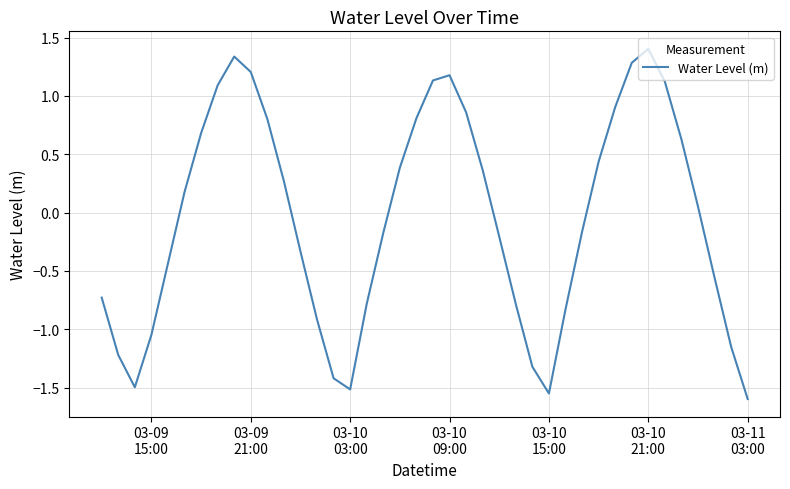

What is the maximum value shown in the chart?

1.4